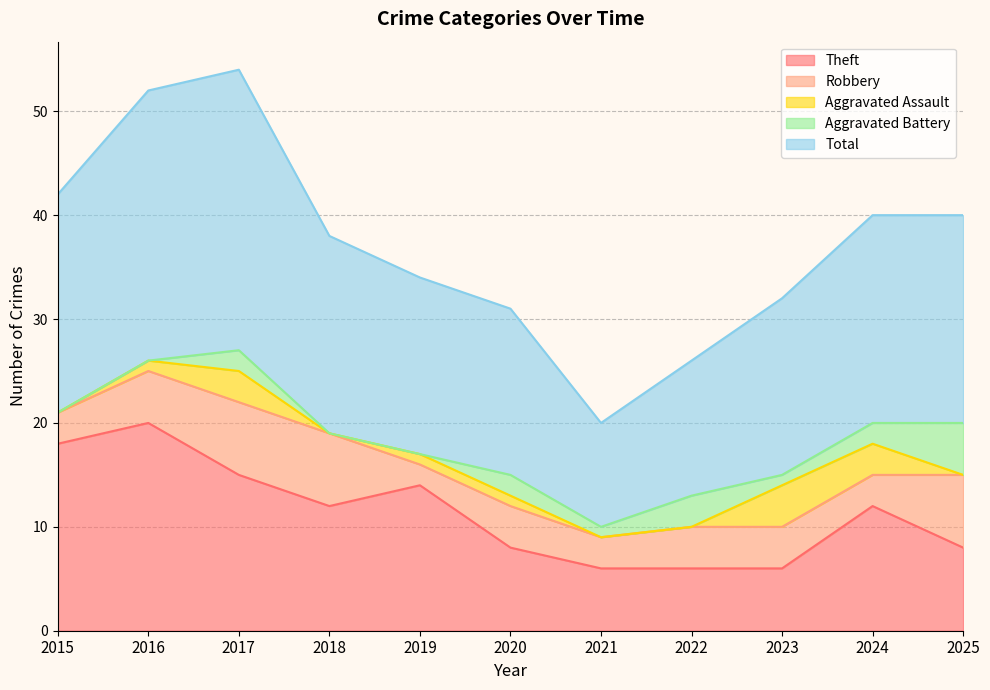

List the labels in order of Robbery value, largest first.

2017, 2018, 2025, 2016, 2020, 2022, 2023, 2015, 2021, 2024, 2019